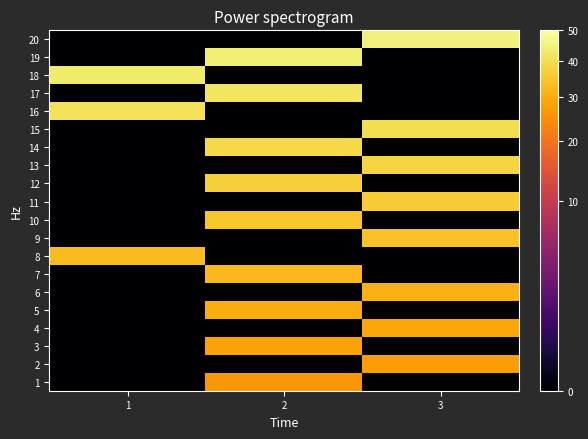

Which category has the highest value across all series?

3